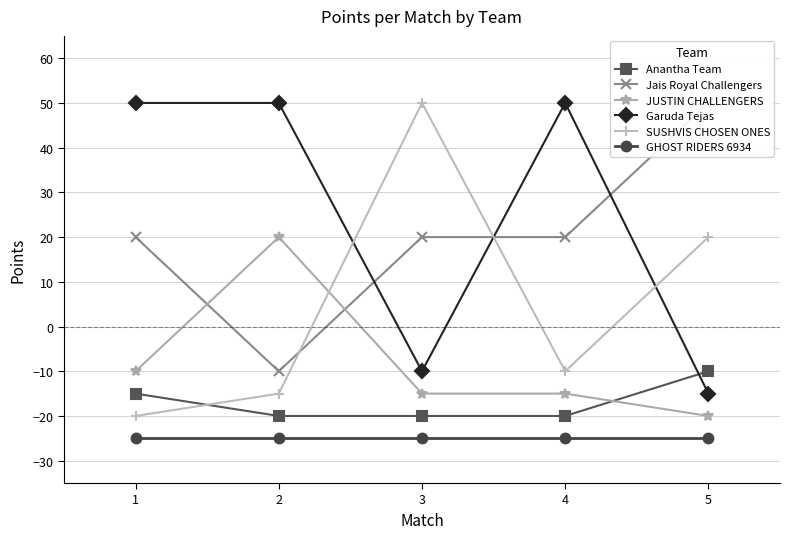

How many interior local peaks does the Garuda Tejas series have?

1